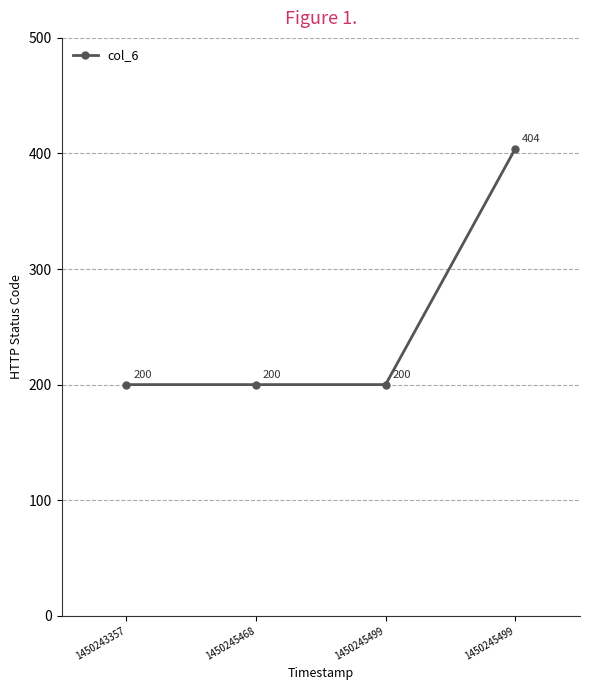

Reading left to right, transcribe all the data shown in this chart.

1450243357=200	1450245468=200	1450245499=200	1450245499=404